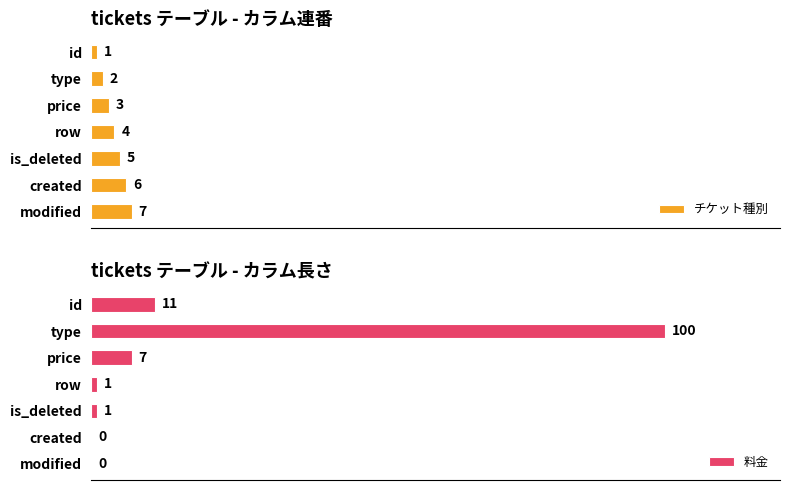

What are all the series names shown in the legend?

チケット種別, 料金